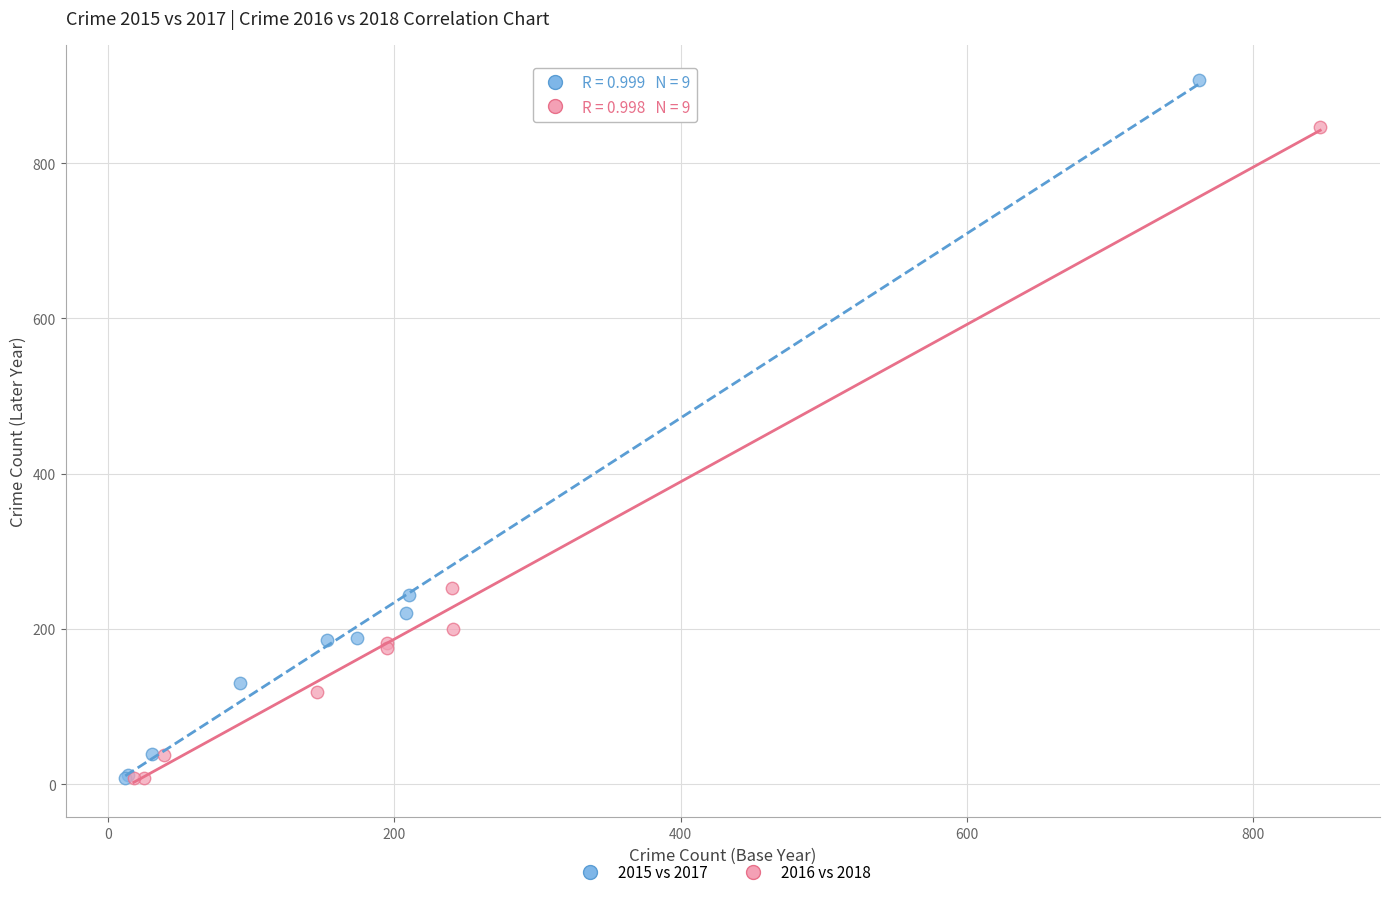

Which series has the largest Y range (max minus min)?

2015 vs 2017